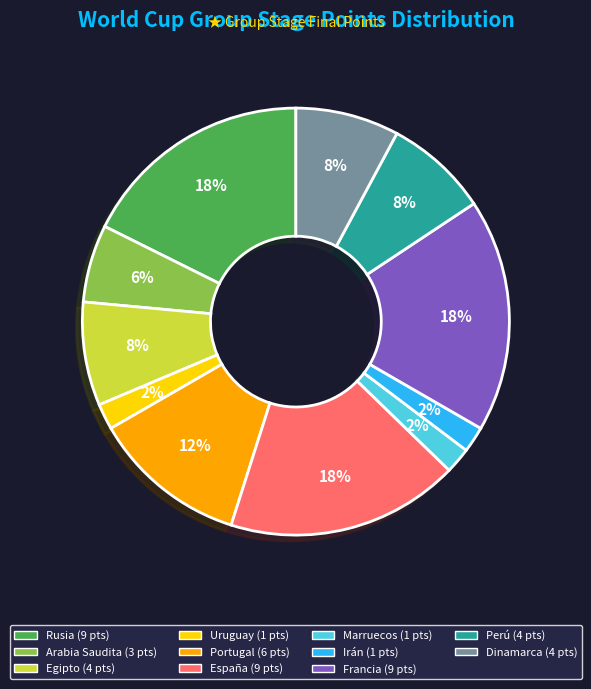

How many slices are in this pie chart?

11